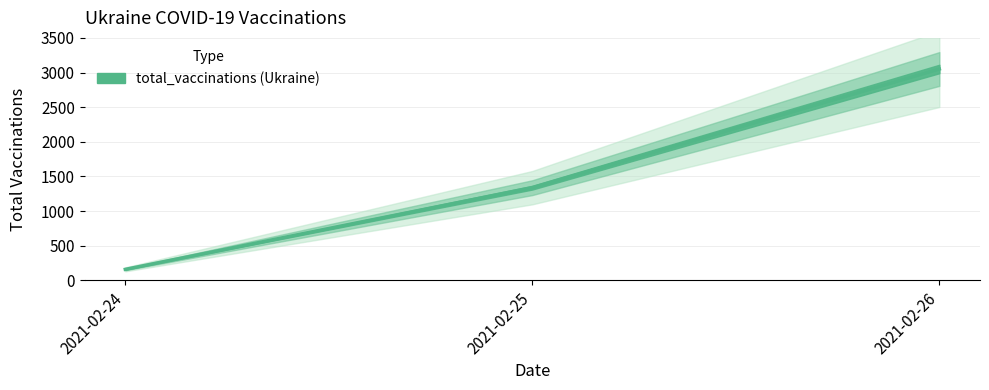

Where is the data nearest to the value 1605?

2021-02-25